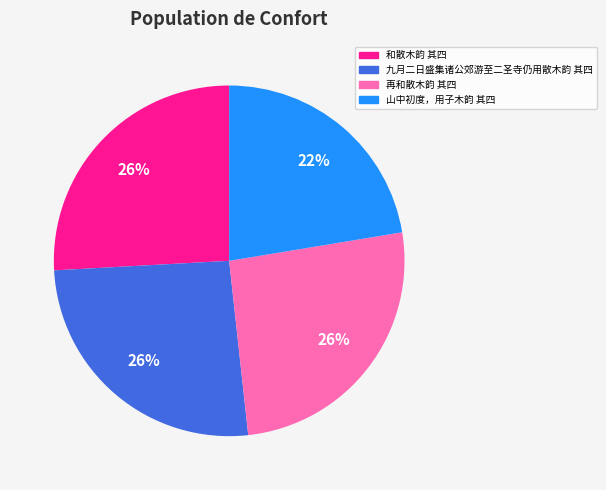

Which category has the smallest portion of the pie?

山中初度，用子木韵 其四